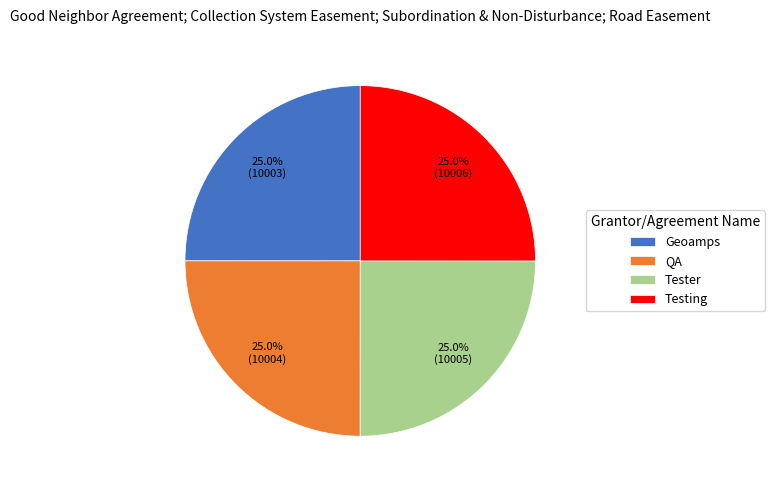

To the nearest percent, what percentage of the pie is Tester?

25%